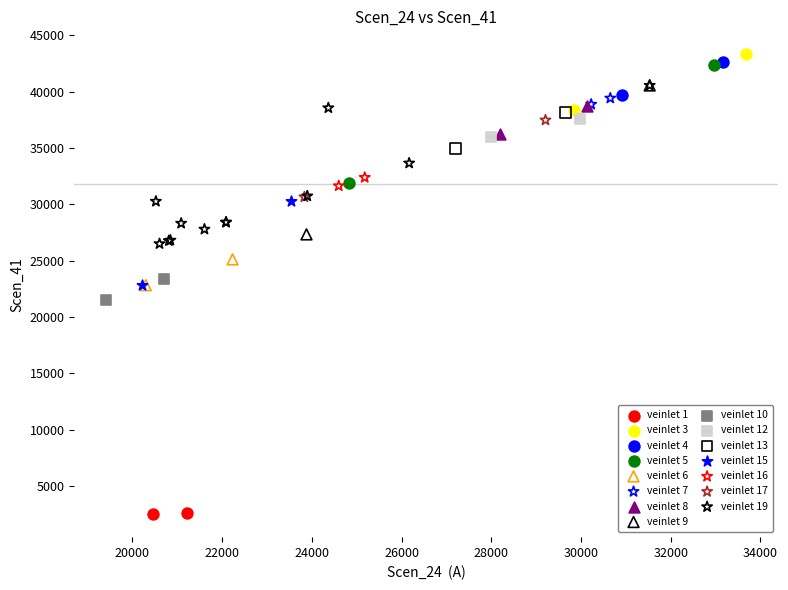

Which series reaches the maximum Y coordinate?

veinlet 3